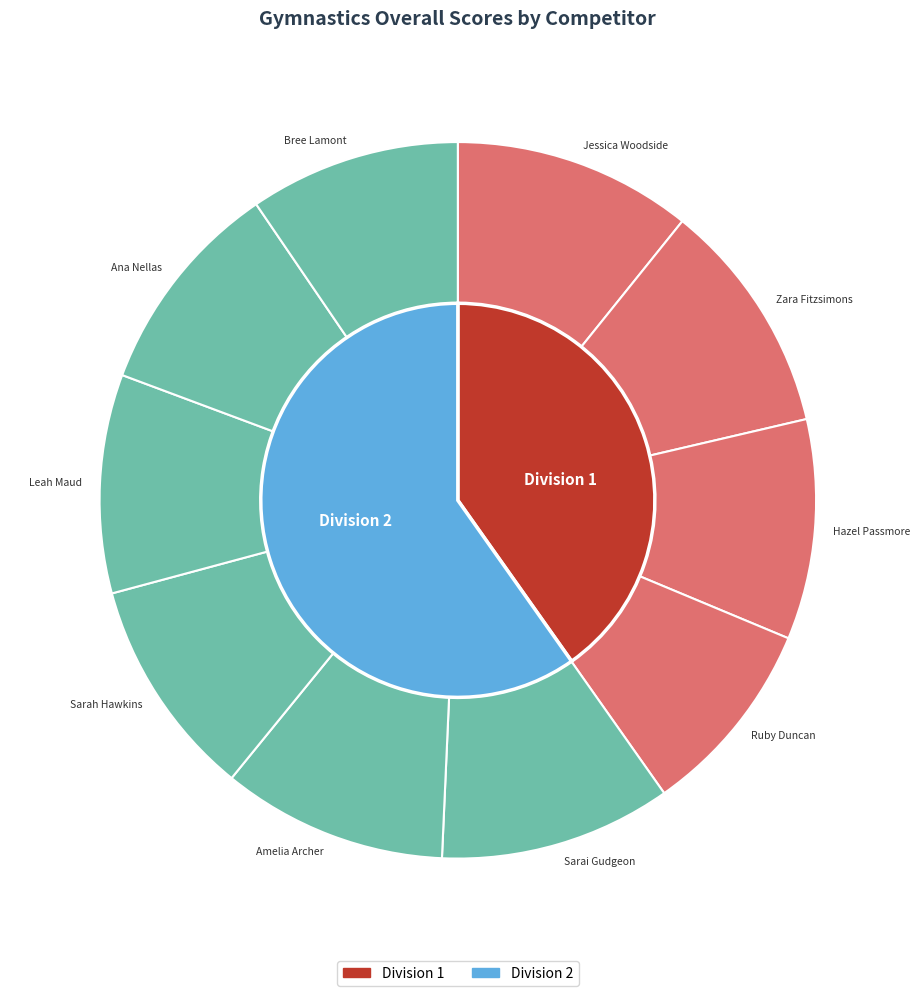

Which category has the biggest portion of the pie?

Jessica Woodside